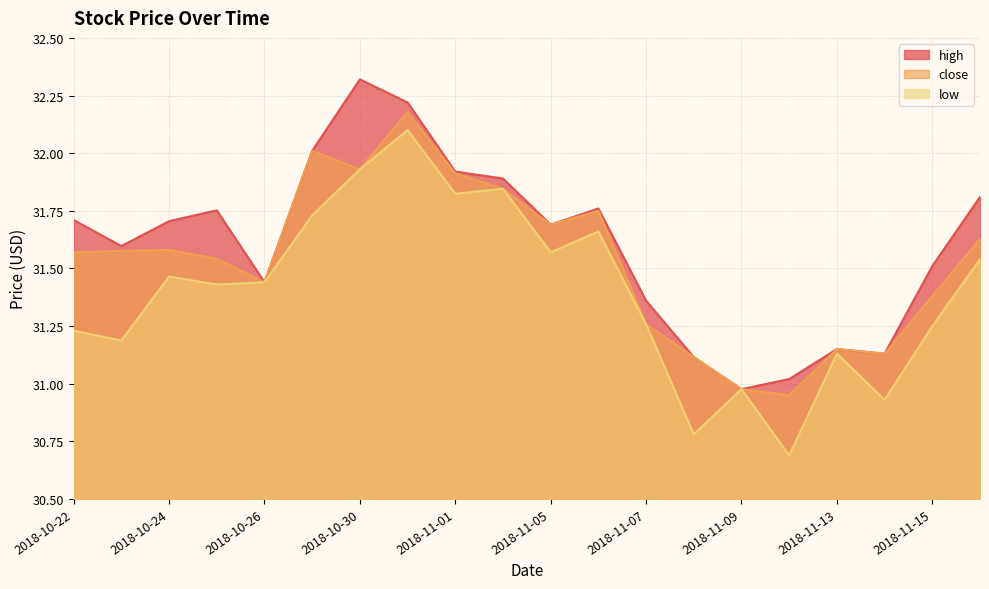

The value of close at 2018-11-06 is 31.8. True or false?

True